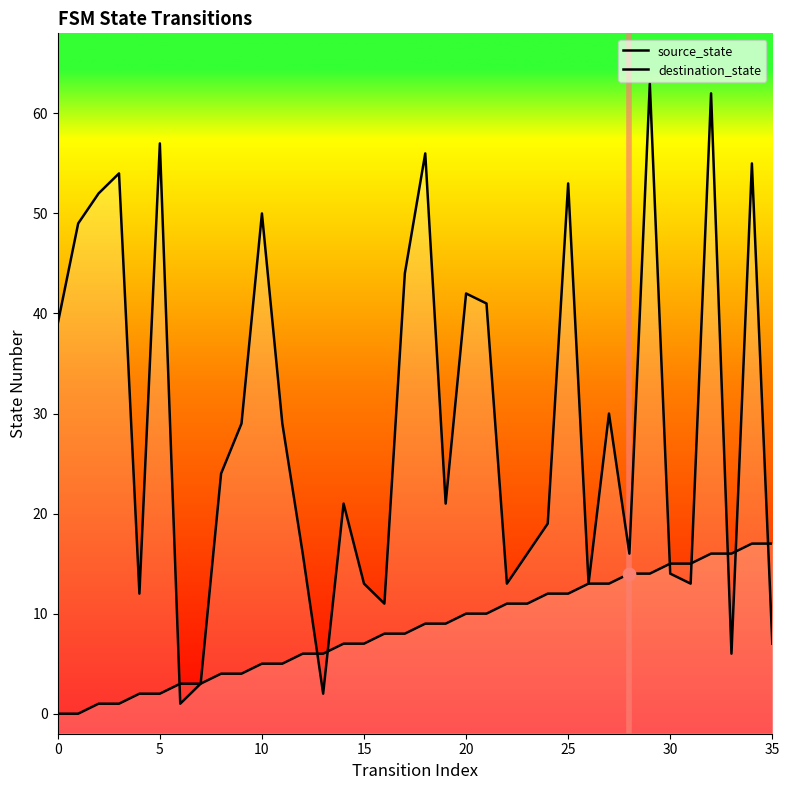

Which series has the widest spread of Y values?

destination_state